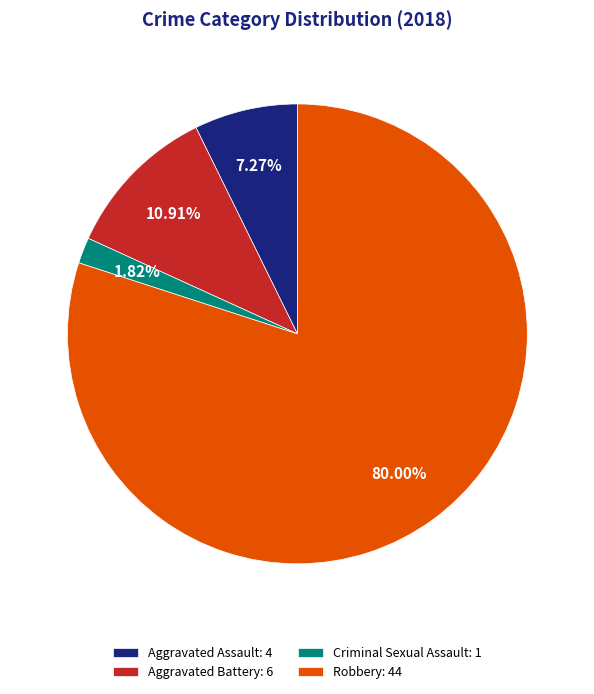

Between Robbery and Aggravated Battery, which is larger?

Robbery